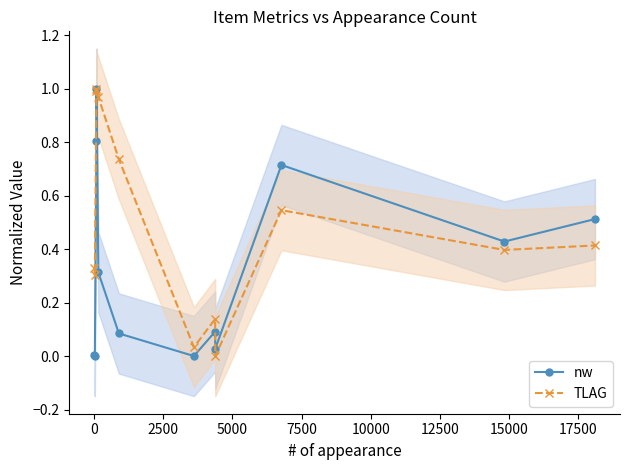

True or false: nw has more than 2 interior local peaks.

True